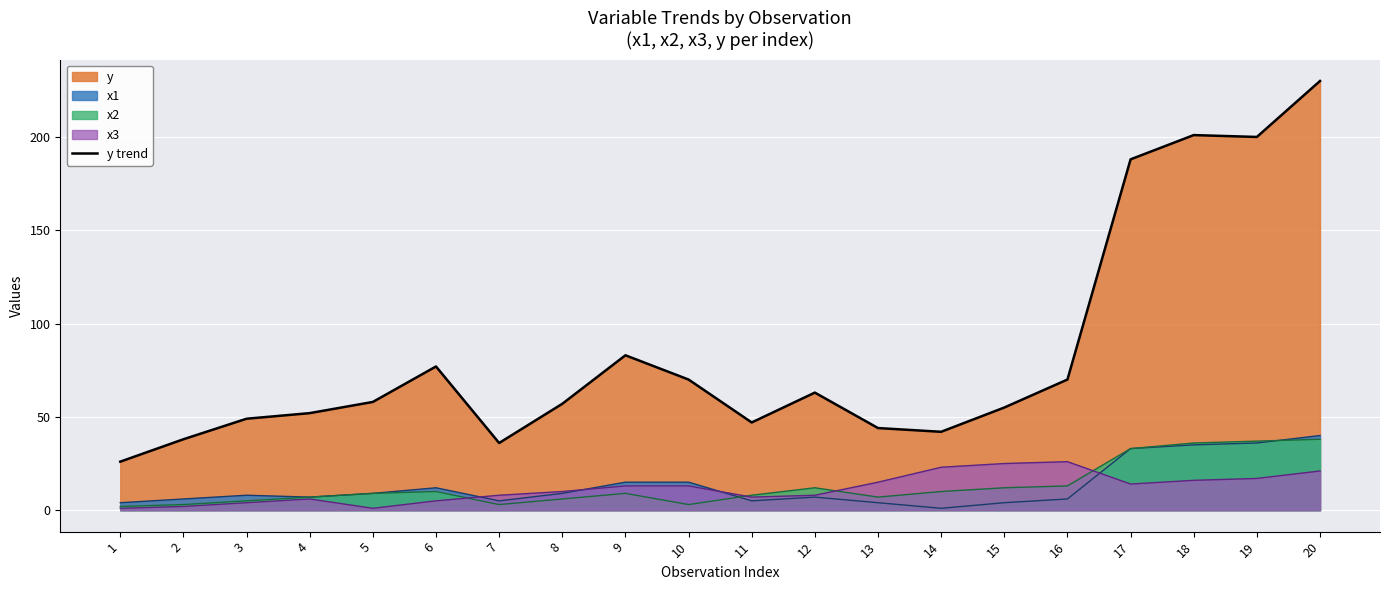

Is it true that the value at 12 is 20?

False